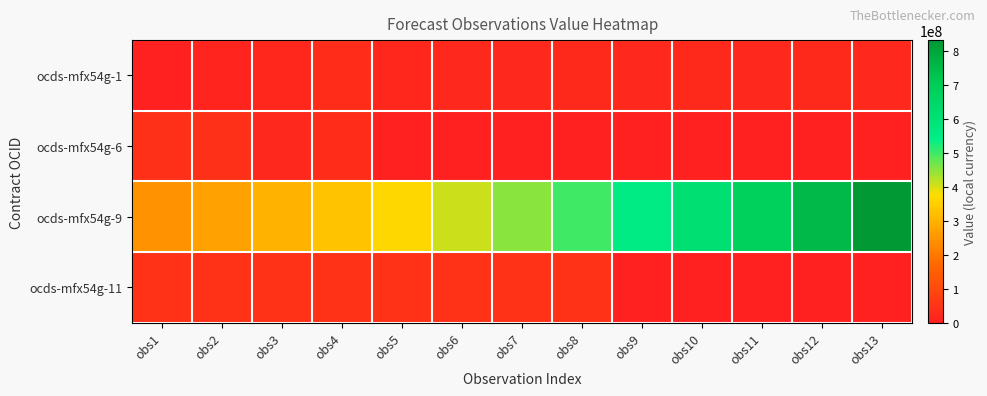

At how many categories does at least one series exceed 128600055?

13